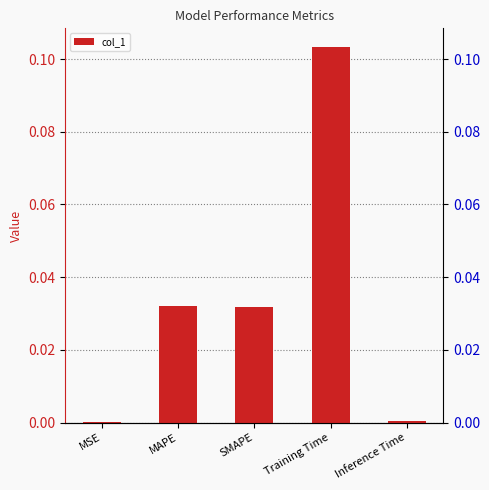

List the labels in order of value, largest first.

Training Time, MAPE, SMAPE, Inference Time, MSE